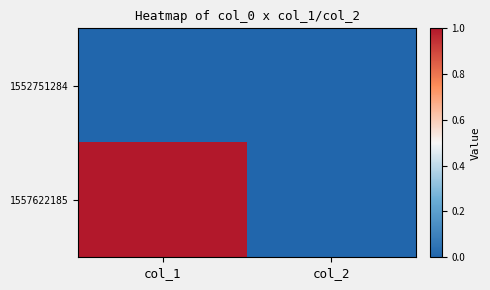

Between col_1 and col_2, which series saw the biggest shift?

1557622185